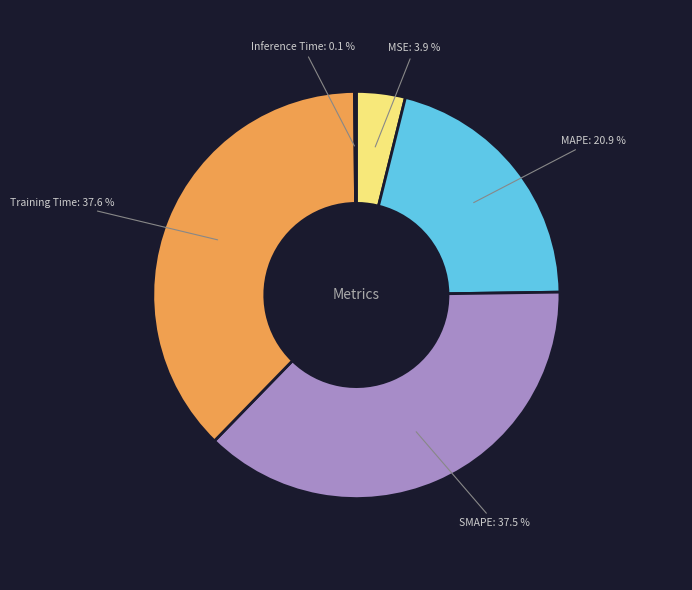

What portion of the pie excludes Training Time?

62.4%